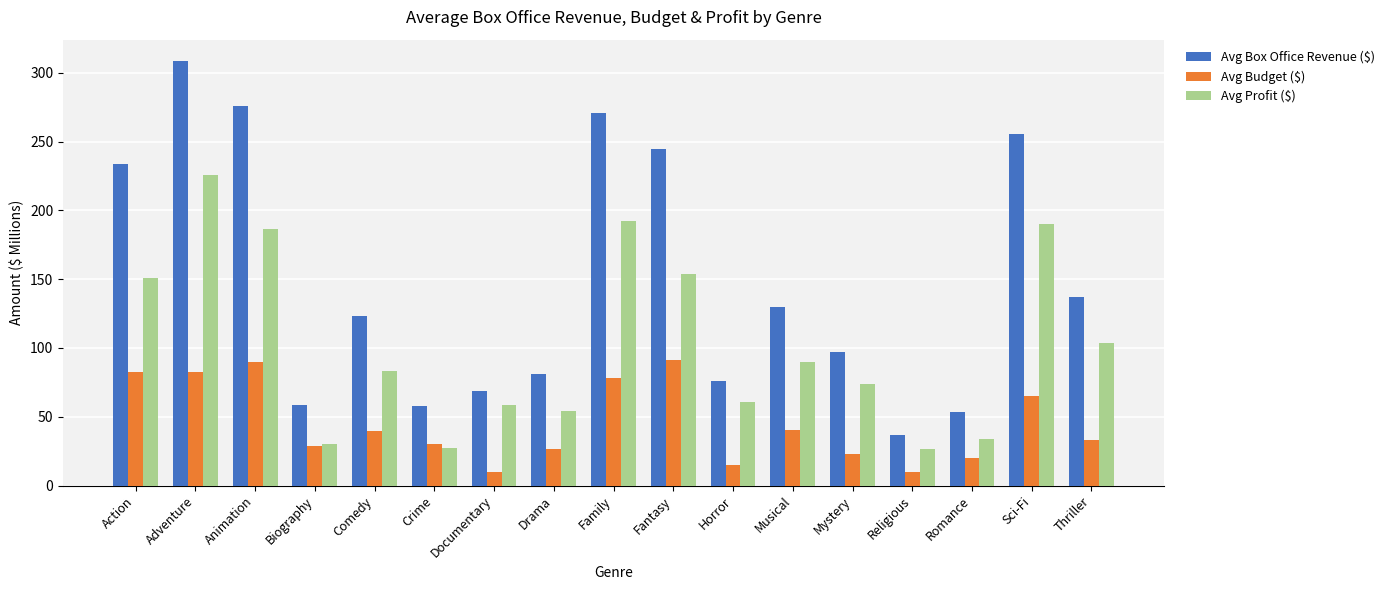

Which series has the largest total across all categories?

Avg Box Office Revenue ($)